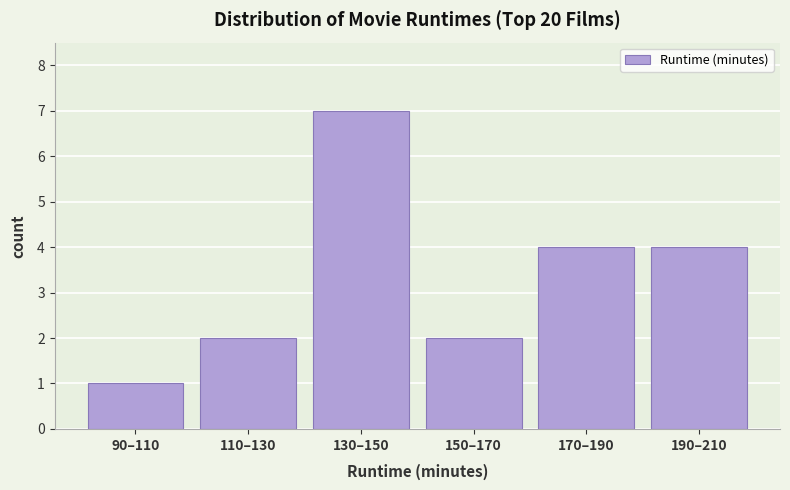

Reading left to right, what are all the values shown in this chart?

1	2	7	2	4	4